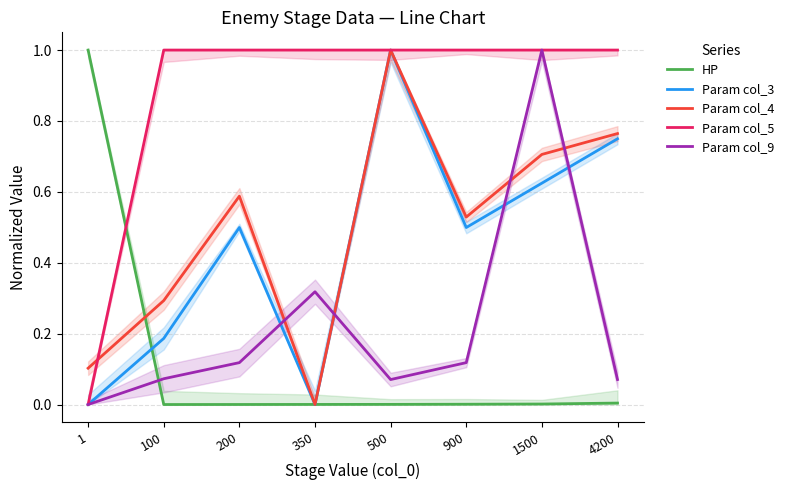

Rank the categories by Param col_4 value from lowest to highest.

350, 1, 100, 900, 200, 1500, 4200, 500